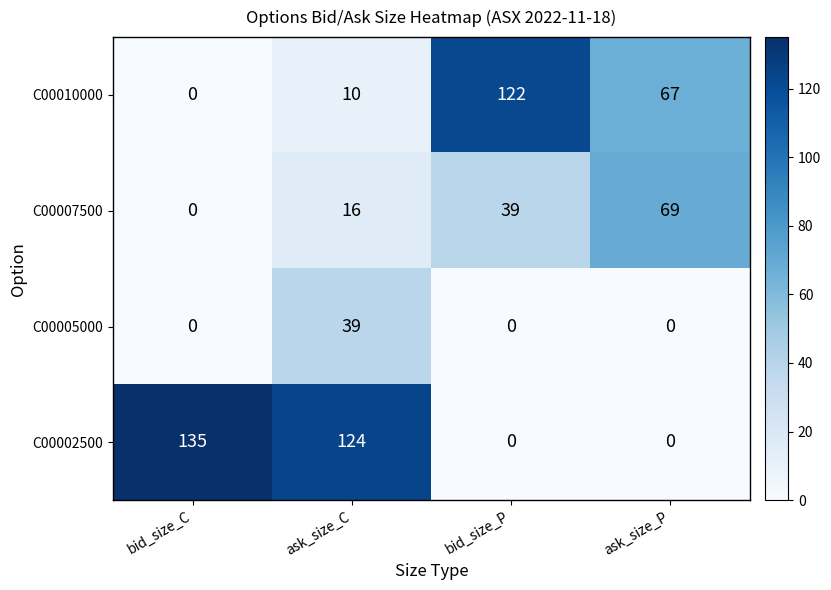

At which category is the sum across all series the highest?

ask_size_C